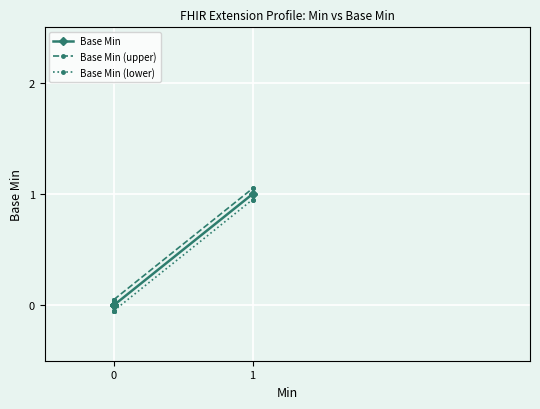

How many lines are shown in the chart?

3